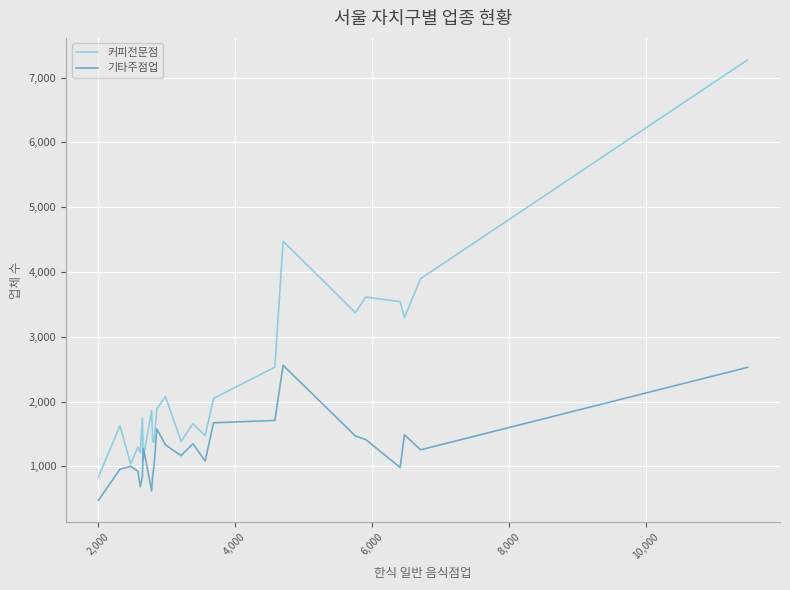

True or false: 기타주점업 and 커피전문점 cross at least once.

True